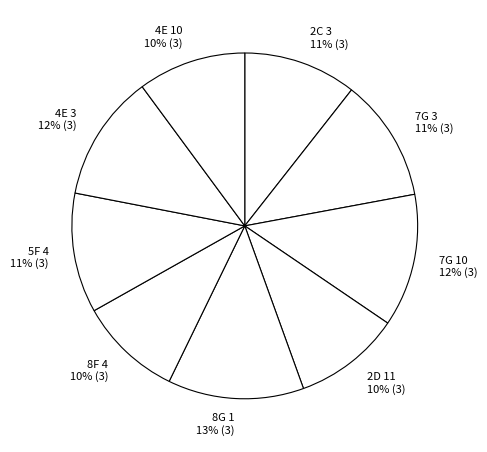

Do 7G 10 and 8F 4 together represent more than half of the pie?

No